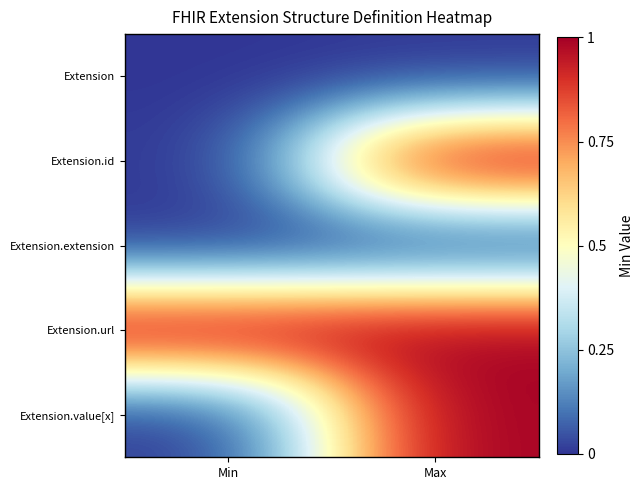

Rank the series by their maximum value, from lowest to highest.

Extension, Extension.extension, Extension.id, Extension.url, Extension.value[x]